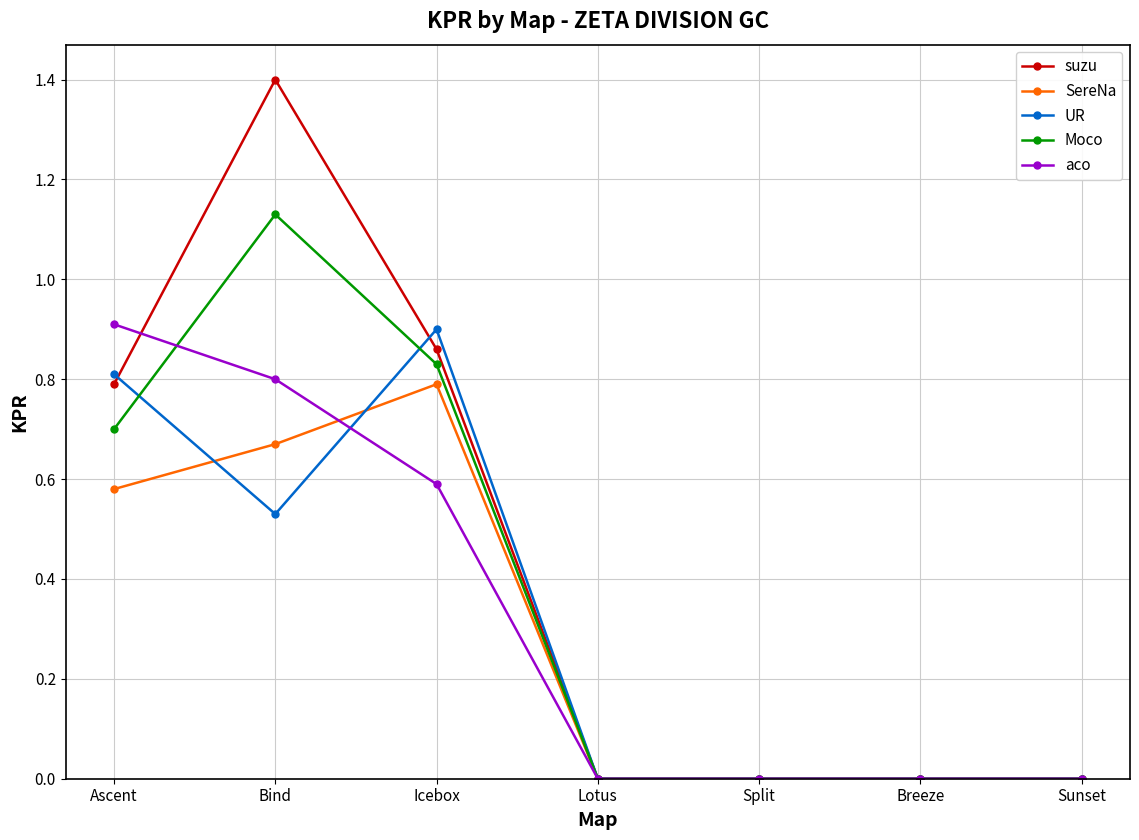

What is the maximum value shown in the chart?

1.4